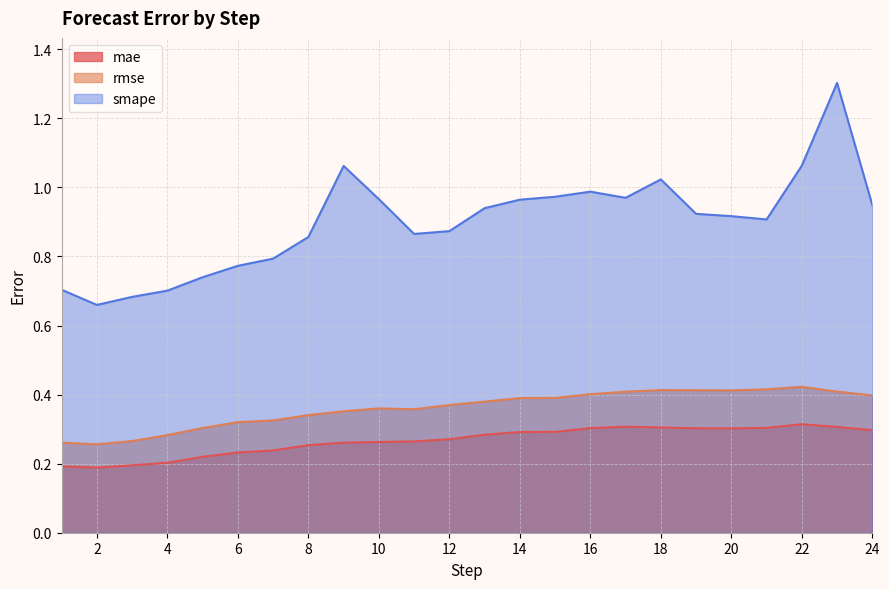

Which category has the lowest value across all series?

2